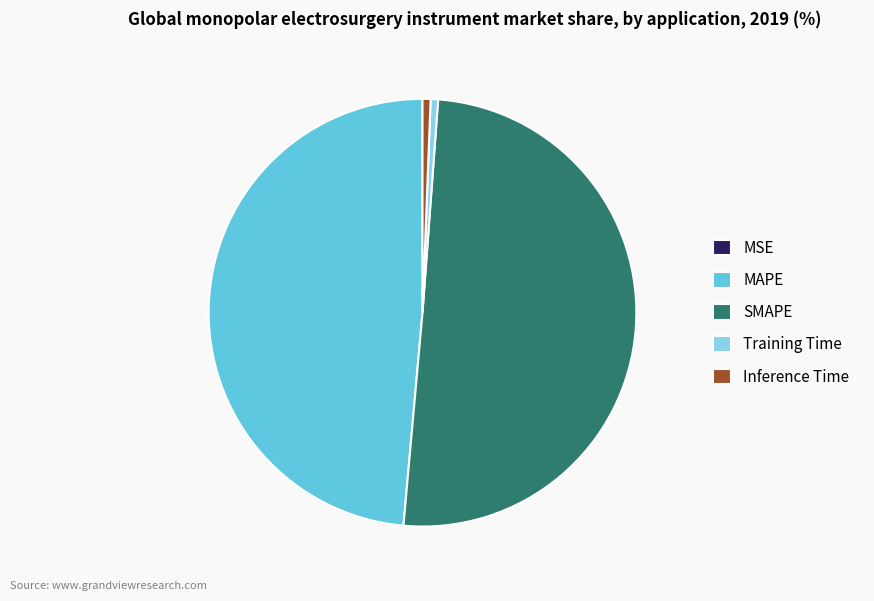

Does Training Time represent more than half of the total?

No